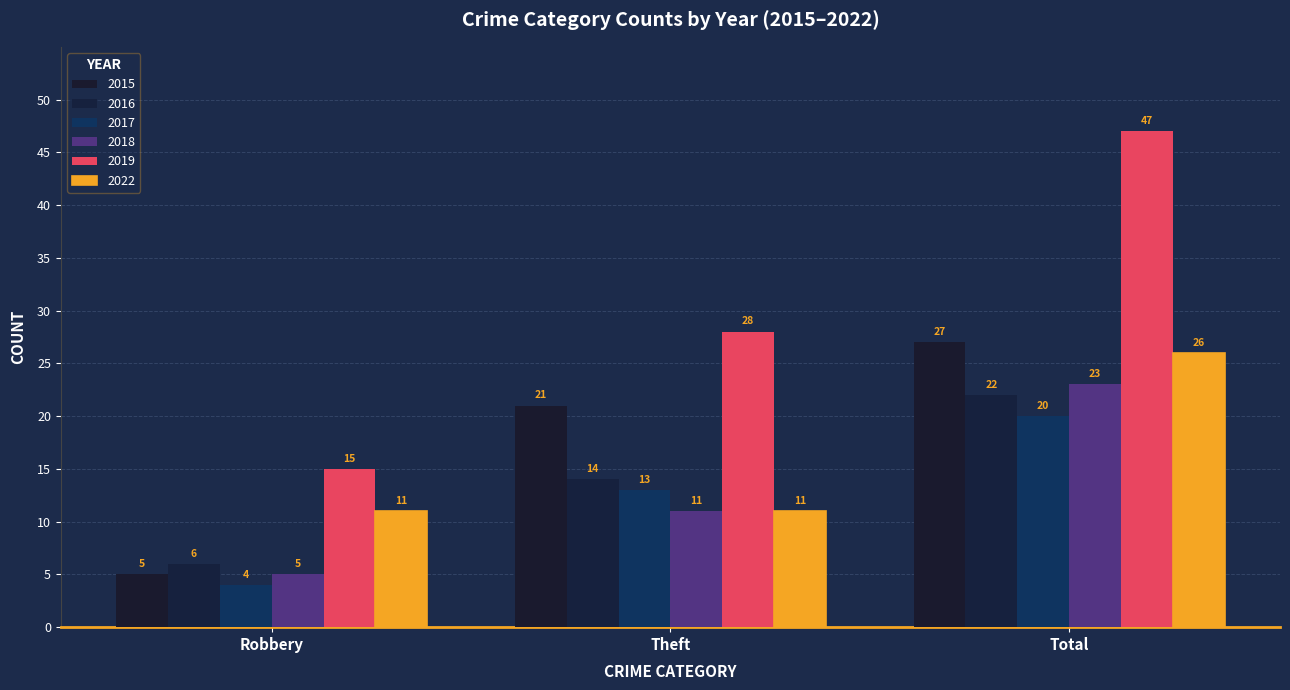

What is the total value across all series at Theft?

98